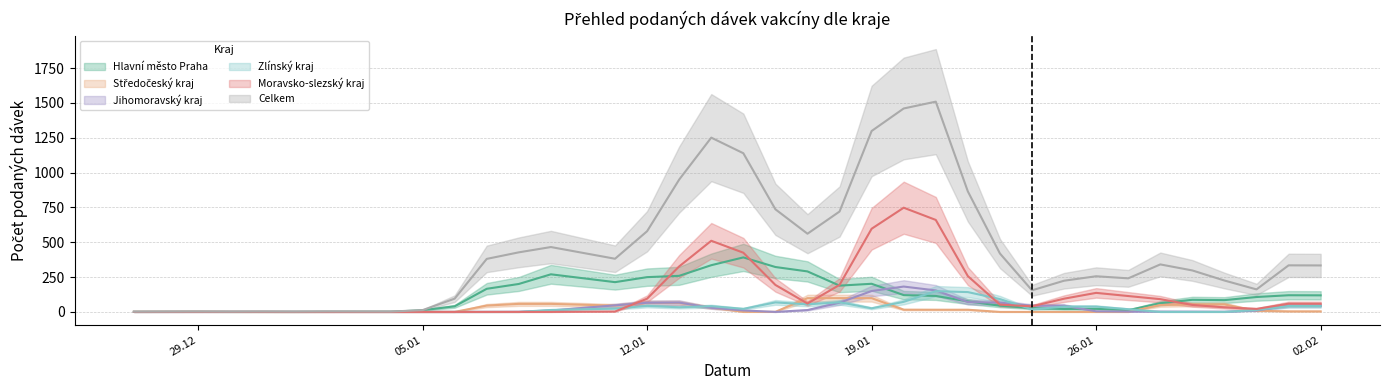

Is the value of Hlavní město Praha at 28.01.2021 greater than the value of Jihomoravský kraj at 25.01.2021?

Yes